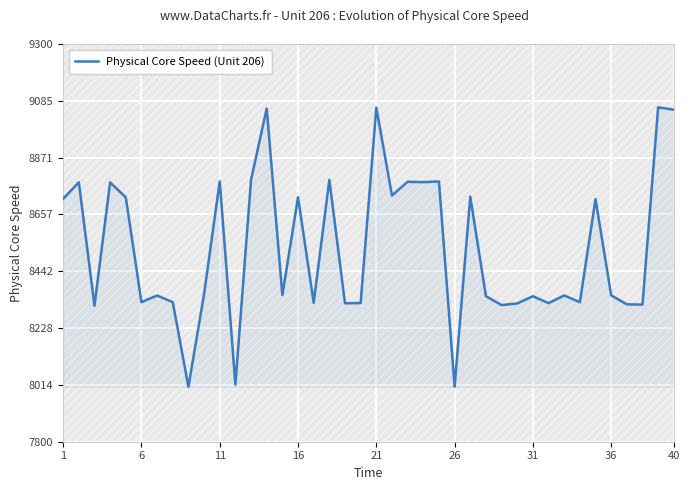

What is the maximum value shown in the chart?

9061.2